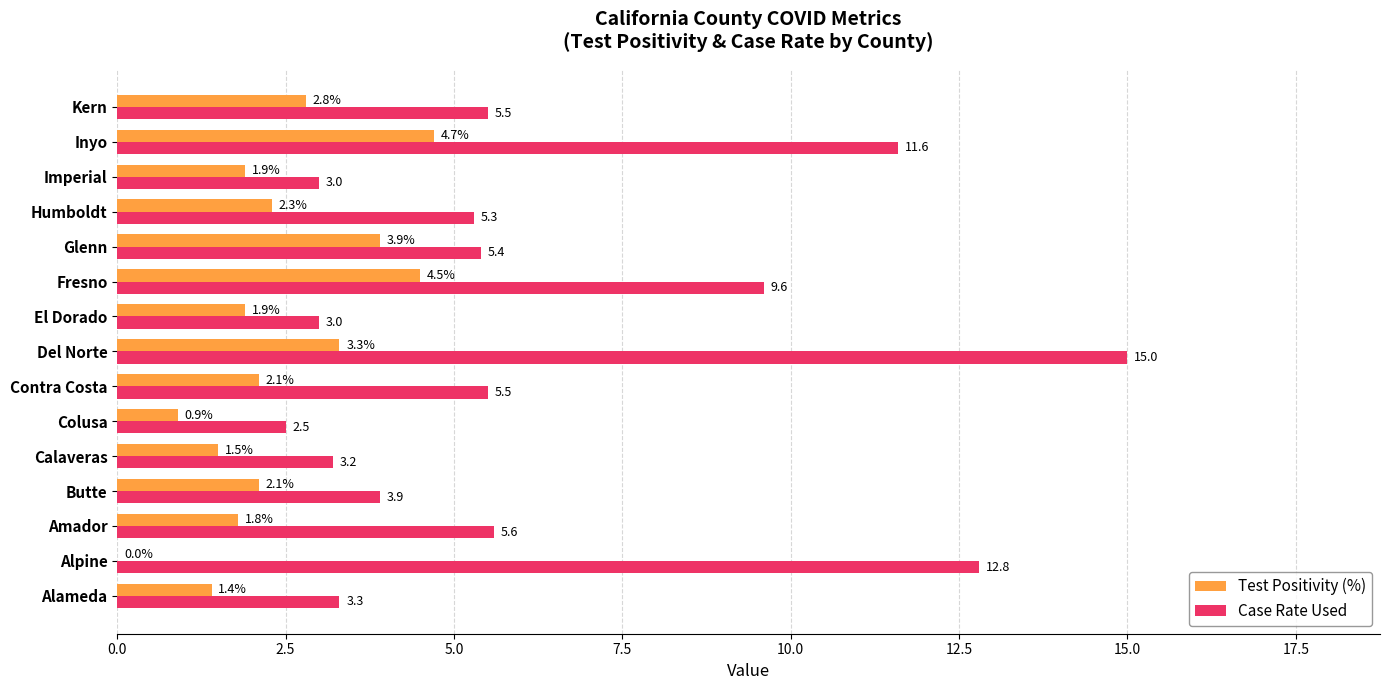

What is the total value across all series at Amador?

7.4